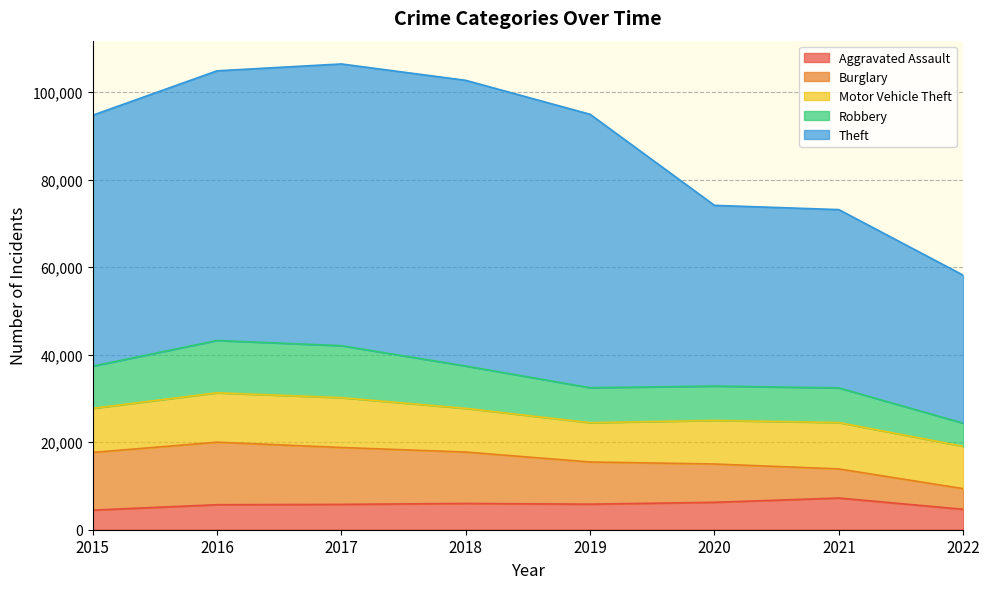

What is the sum of all Robbery values?

72219